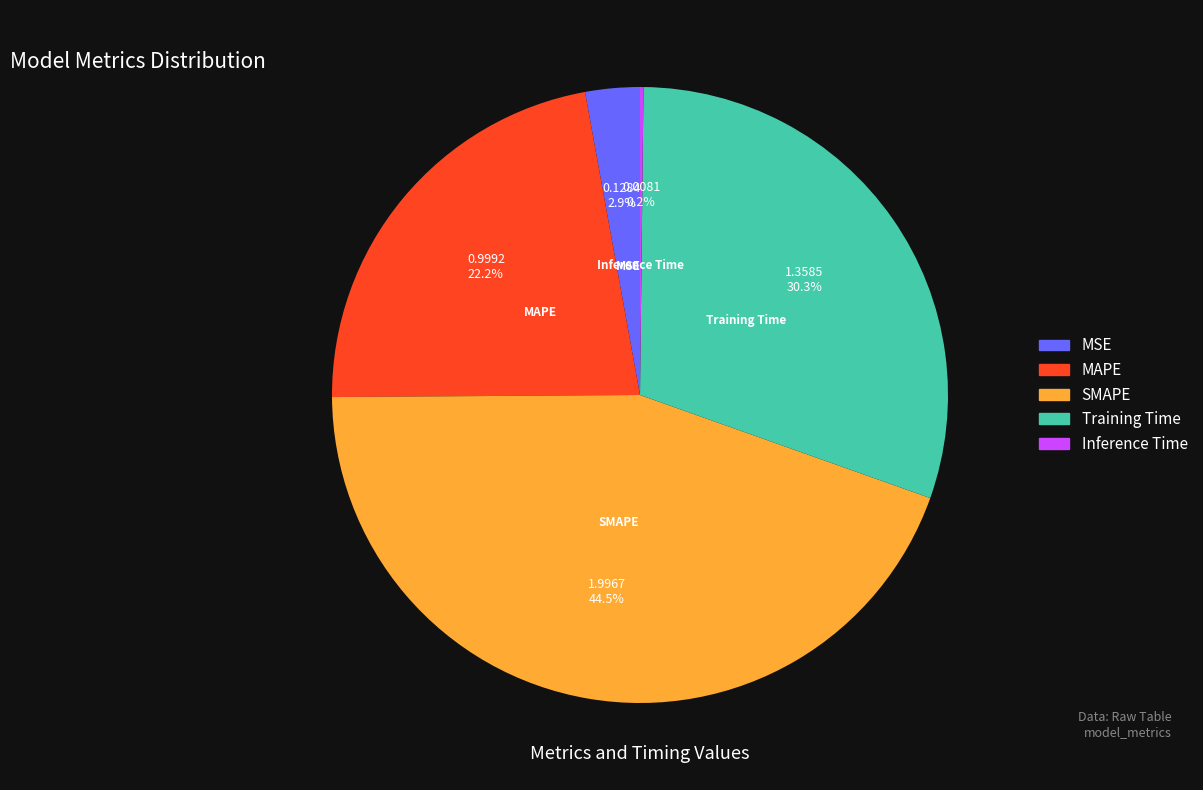

What is the largest slice in the pie chart?

SMAPE